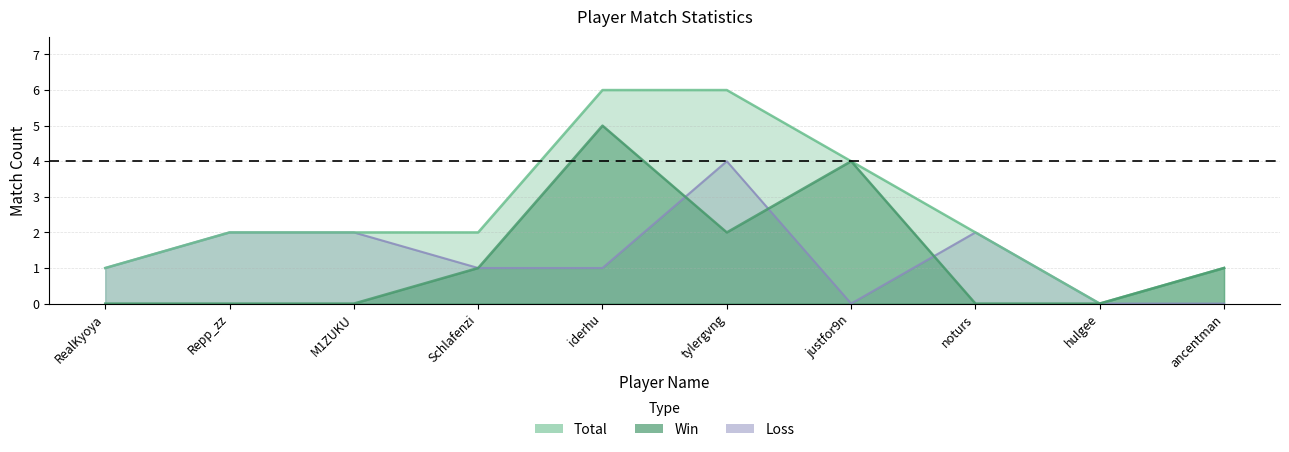

How many Loss values are between 0 and 2?

9